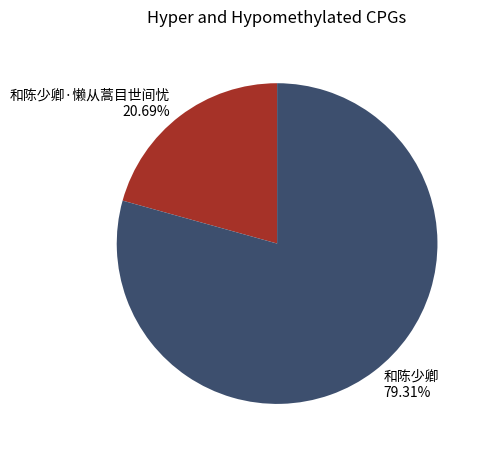

Between 和陈少卿 and 和陈少卿·懒从蒿目世间忧, which is larger?

和陈少卿